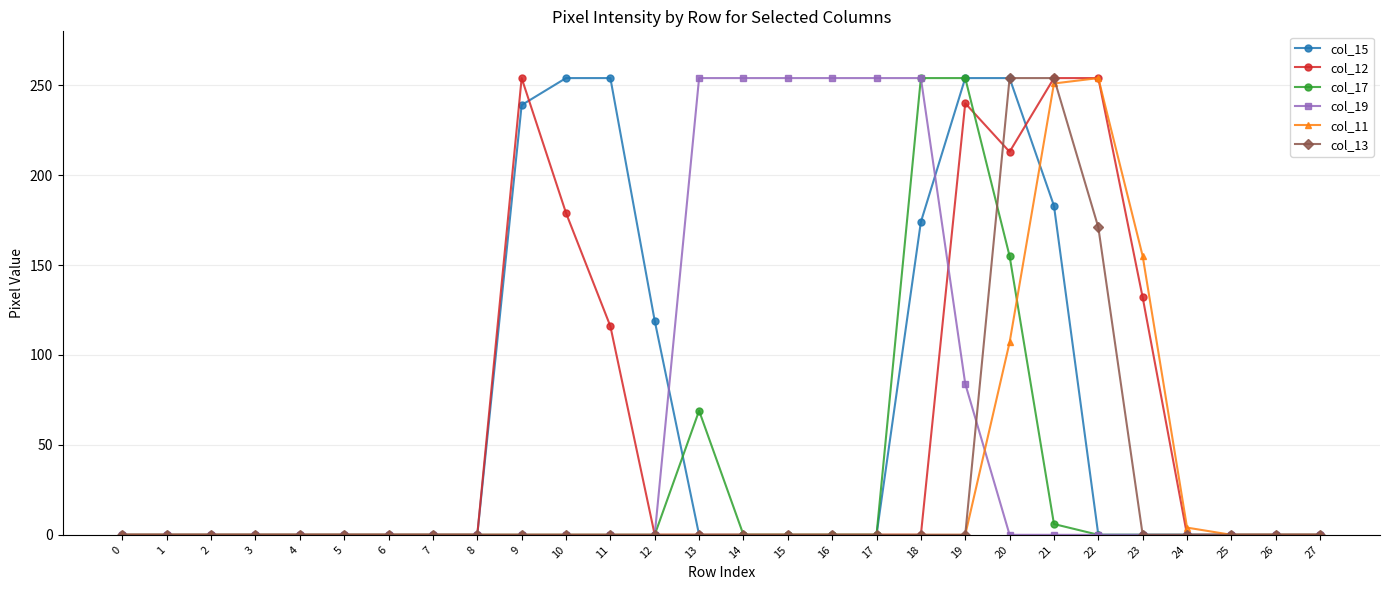

At which label is col_15 closest to 127?

12